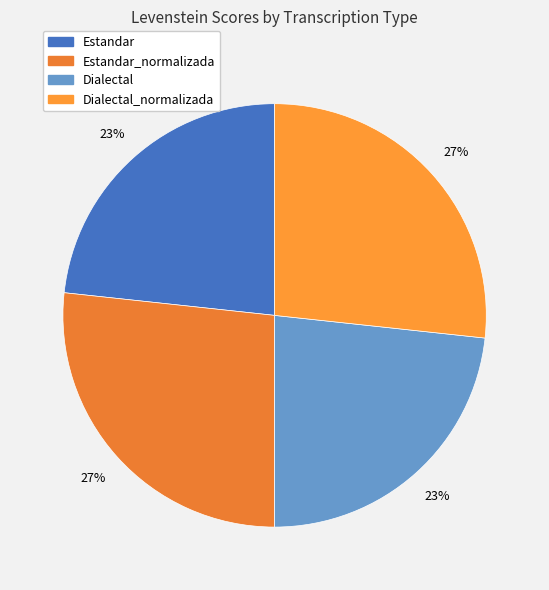

Is there any slice that represents more than half of the pie?

No